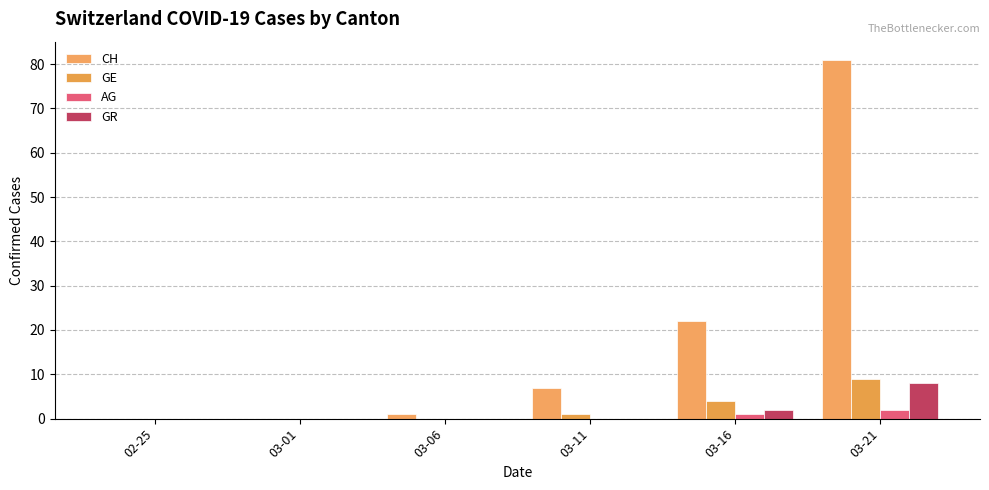

How many series are shown in this chart?

4